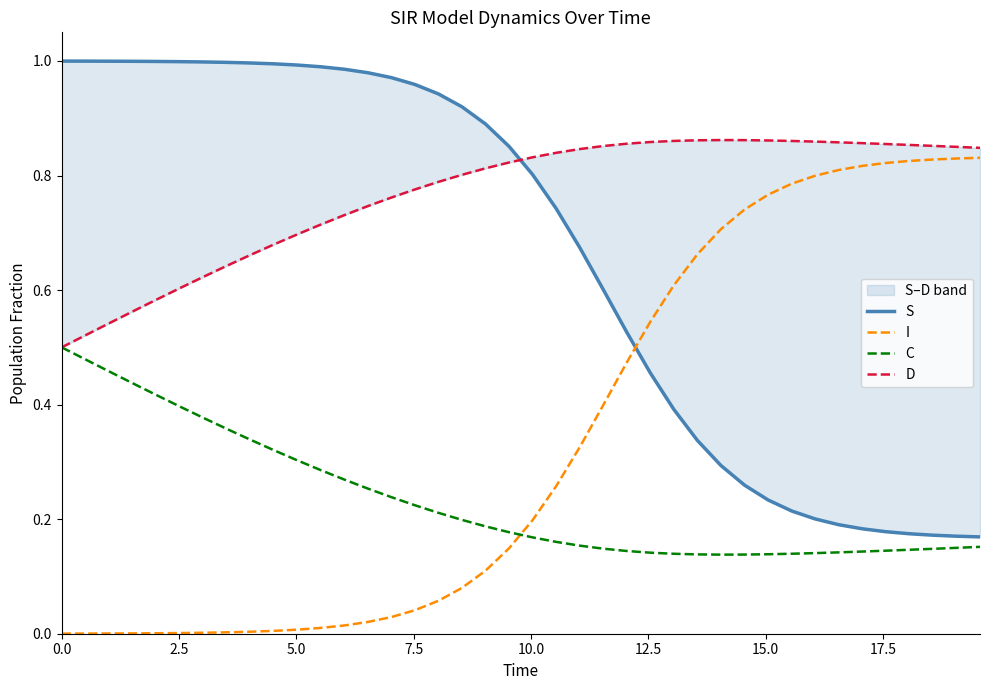

What is the value of the C point at the 2nd from the left?

0.5